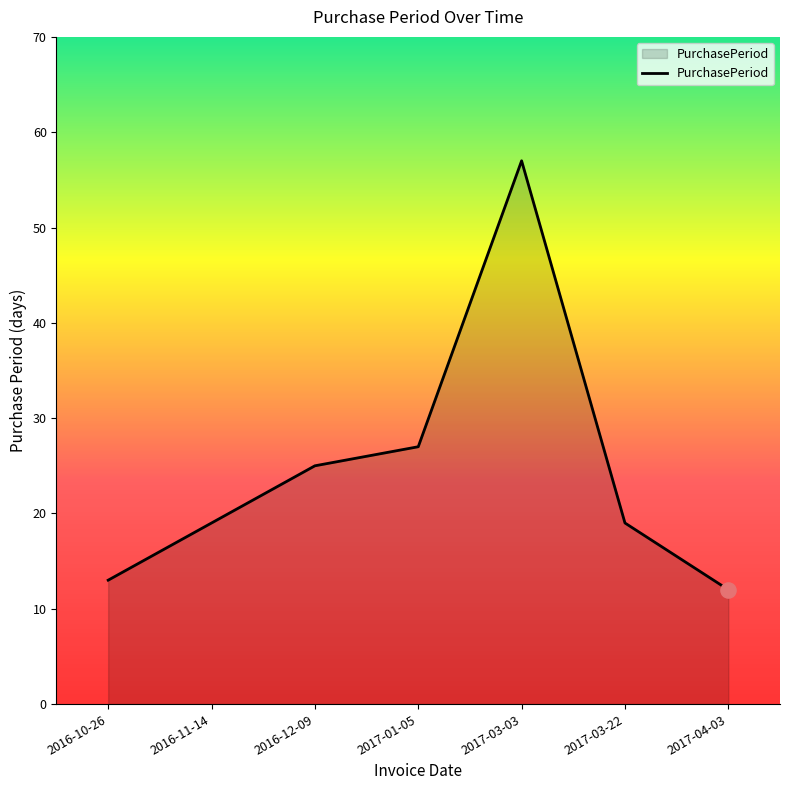

What is the change in value from 2016-10-26 to 2016-12-09?

+12